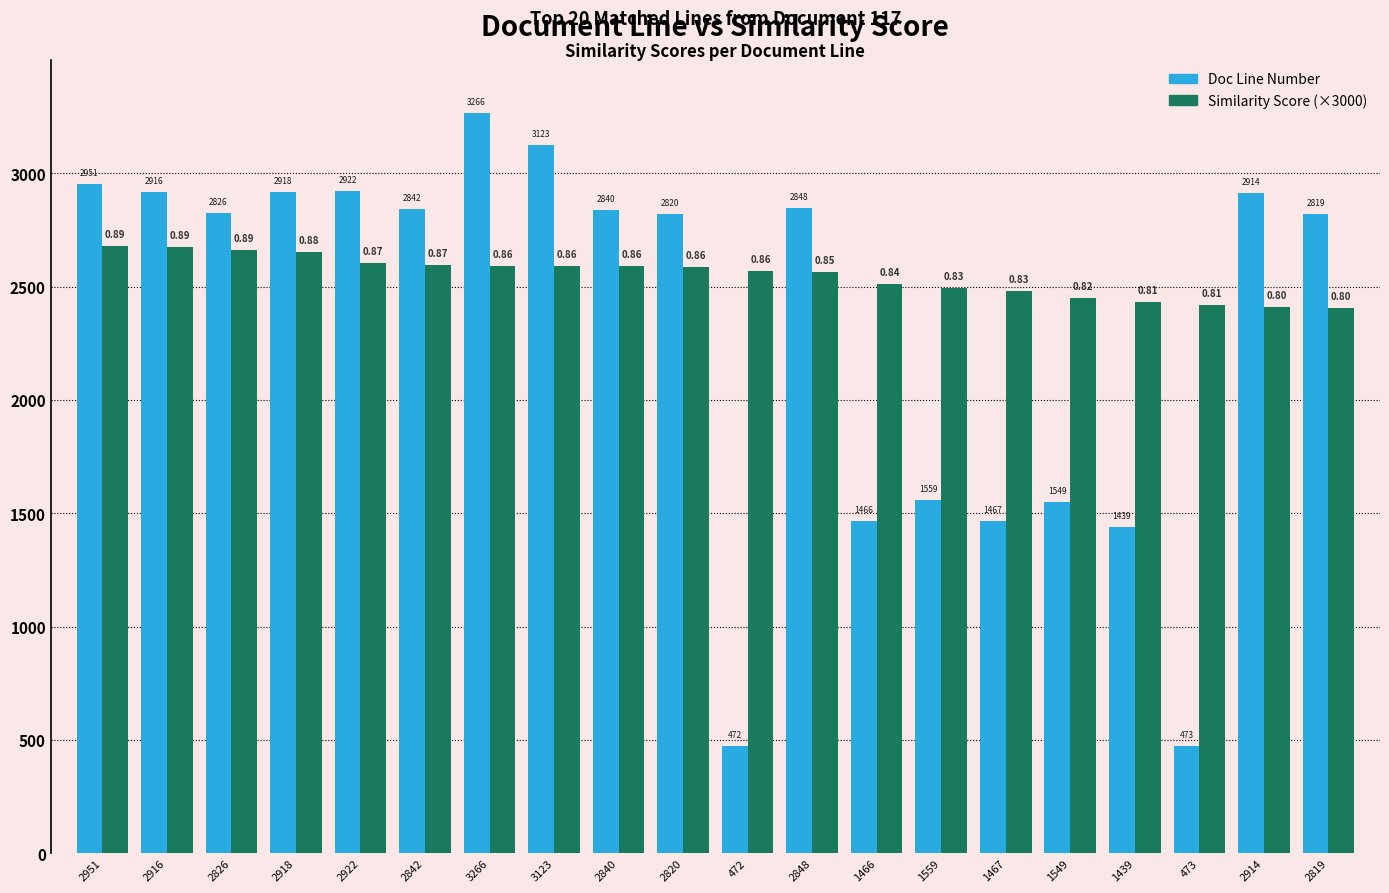

Which series has the widest spread of values?

Doc Line Number